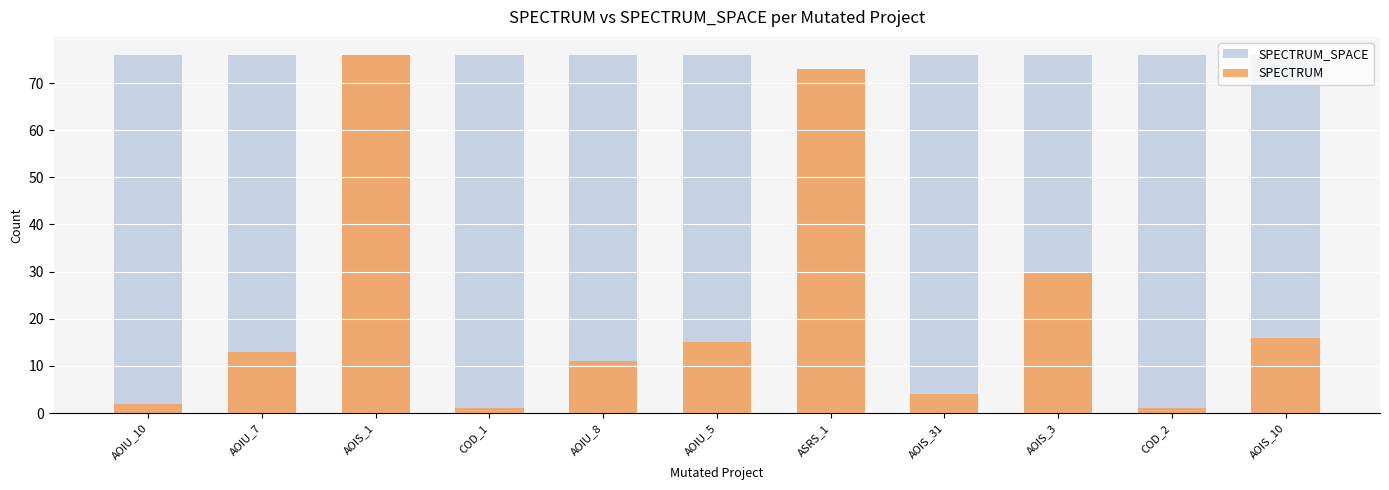

Which series has the largest total across all categories?

SPECTRUM_SPACE